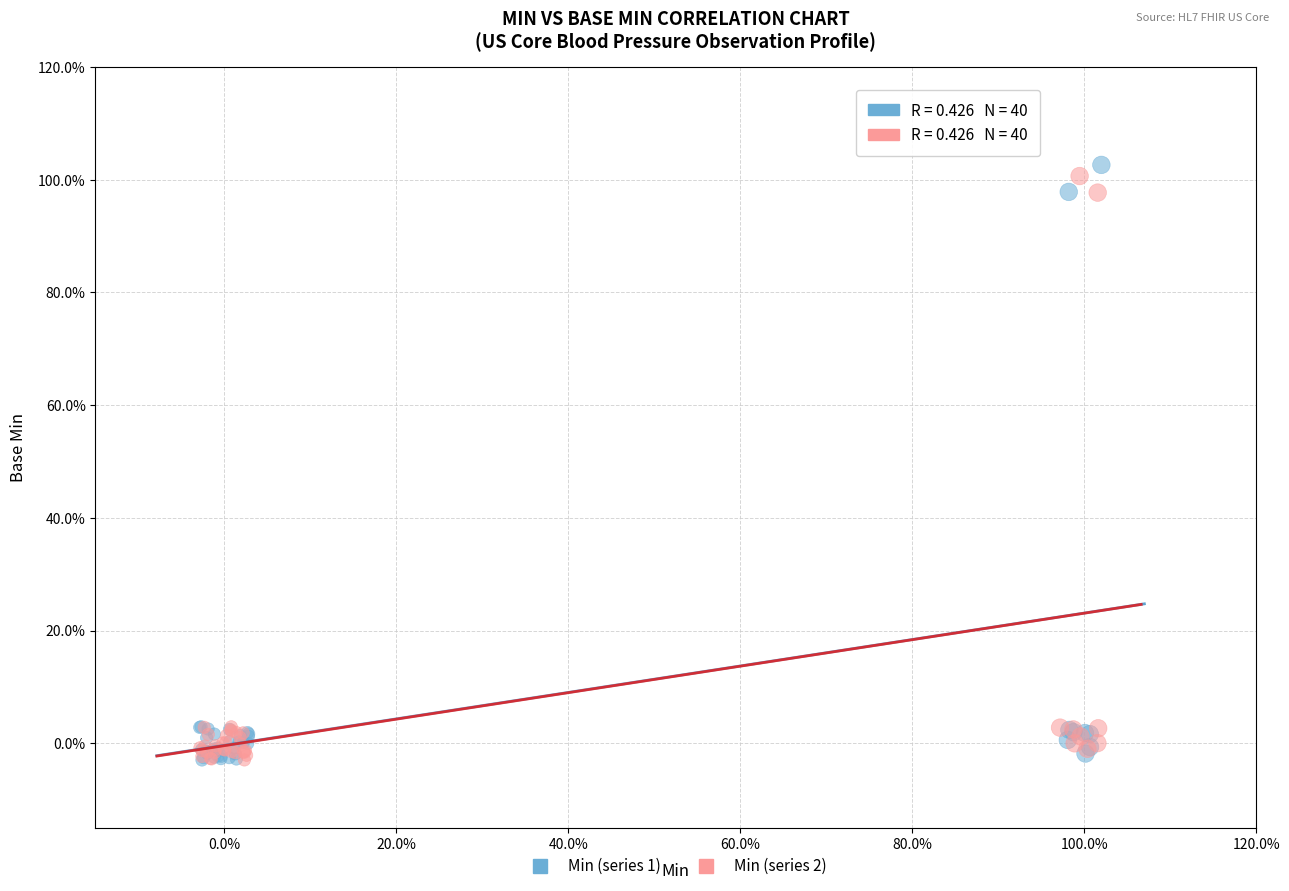

What are all the series names shown in the legend?

Min (series 1), Min (series 2)